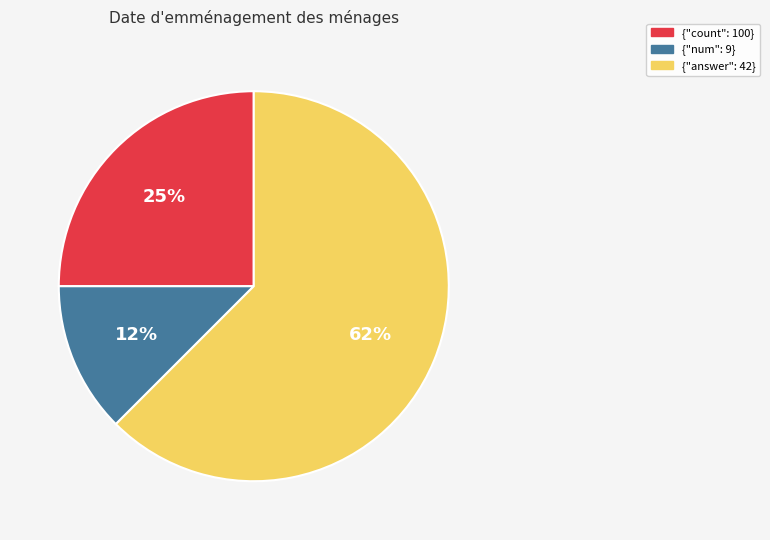

Count the number of slices in the pie.

3